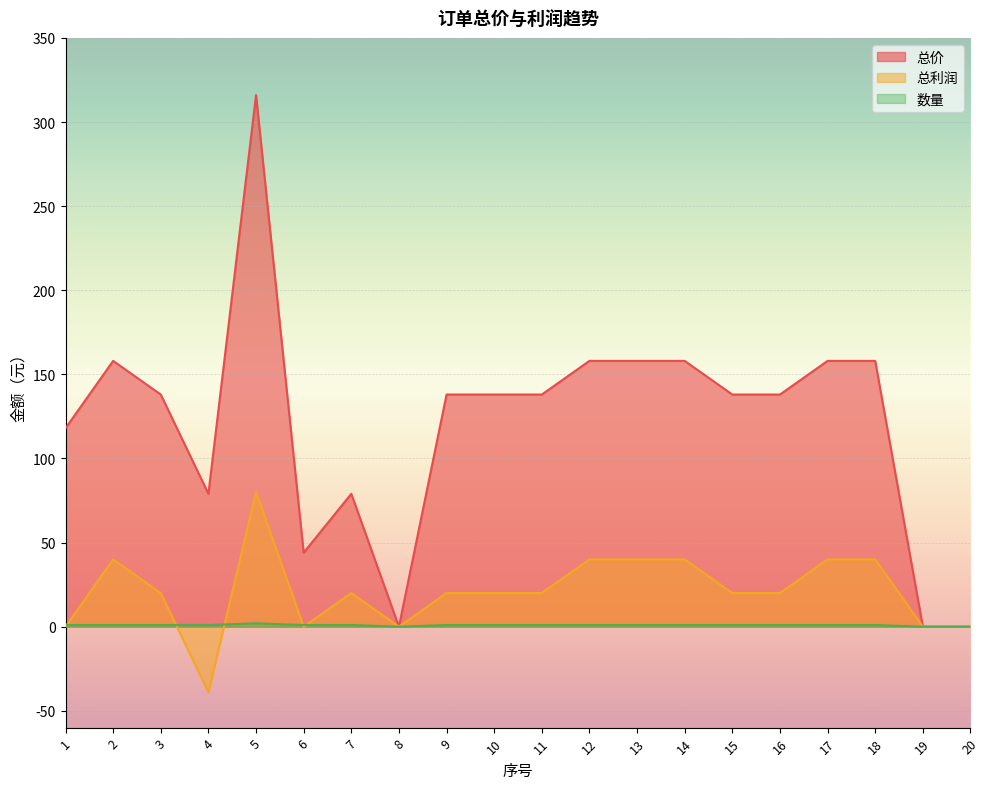

At which category does 总价 reach its first local peak?

2